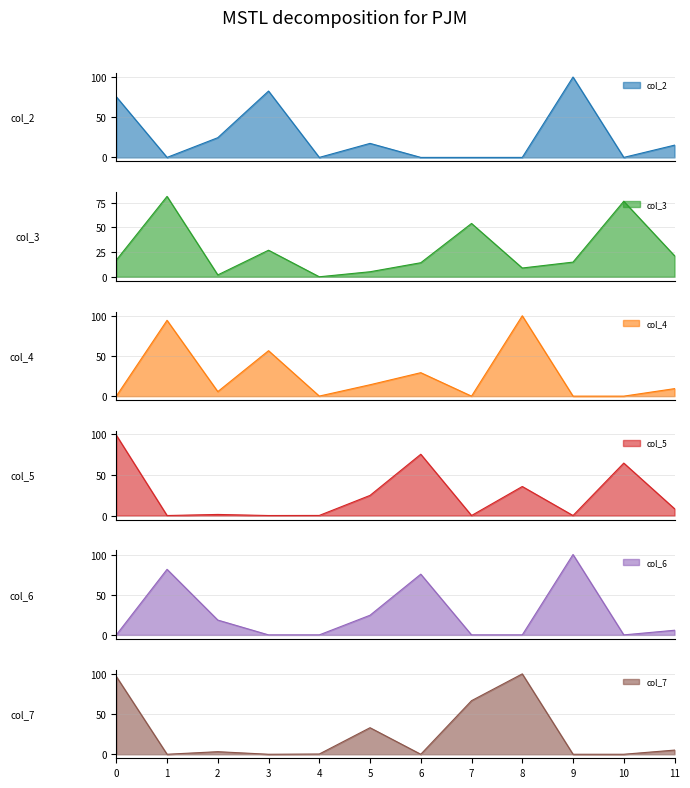

What is the sum of the col_3 values at 9 and 3?

41.7